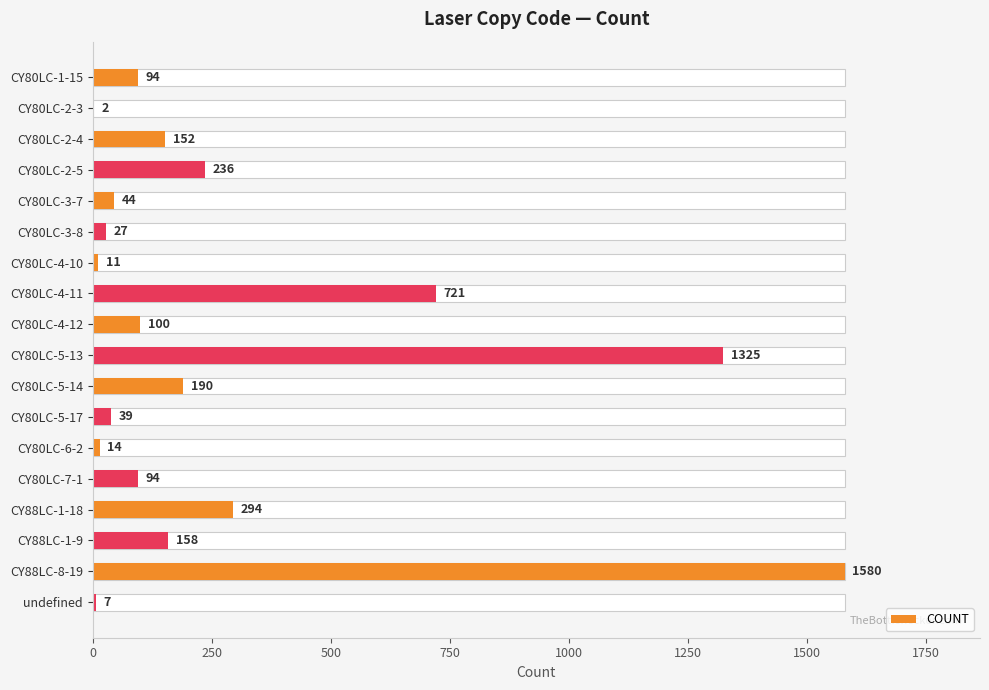

What is the sum of all values?

5088